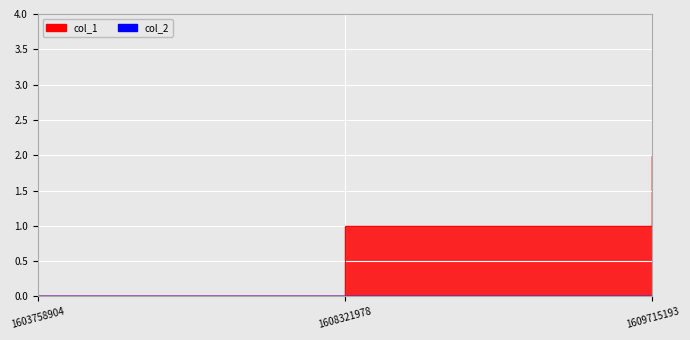

Rank the categories by value from lowest to highest.

1603758904, 1608321978, 1609715193